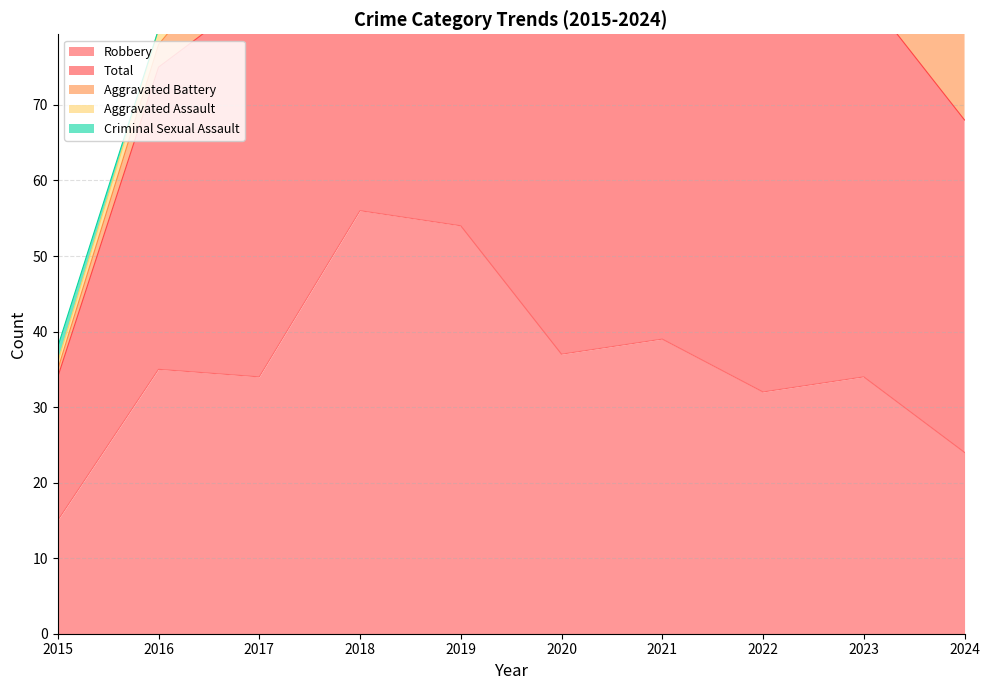

What is the minimum value for Robbery?

15